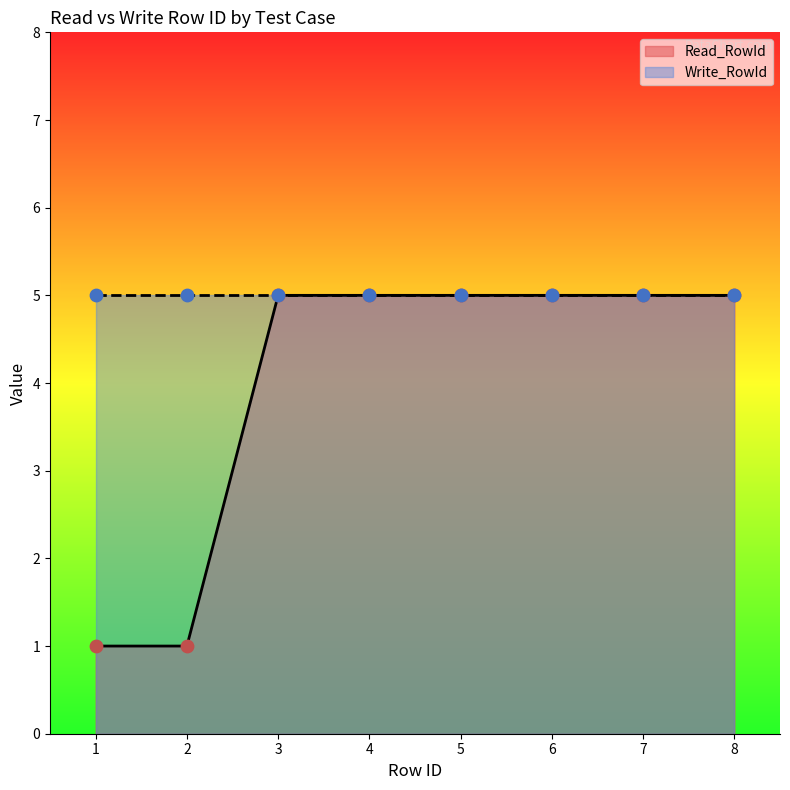

Which has a higher value, 5 or 3?

5